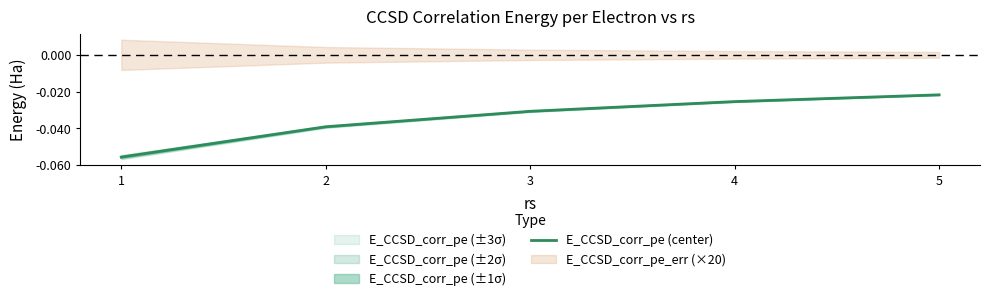

At which category does the chart reach its minimum across all series?

1